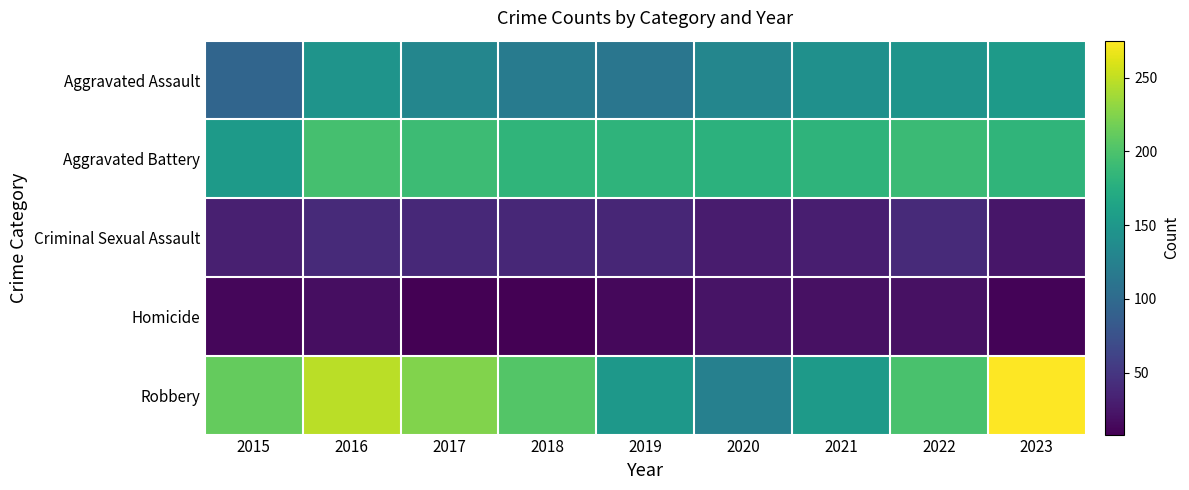

At which category is the sum across all series the highest?

2016